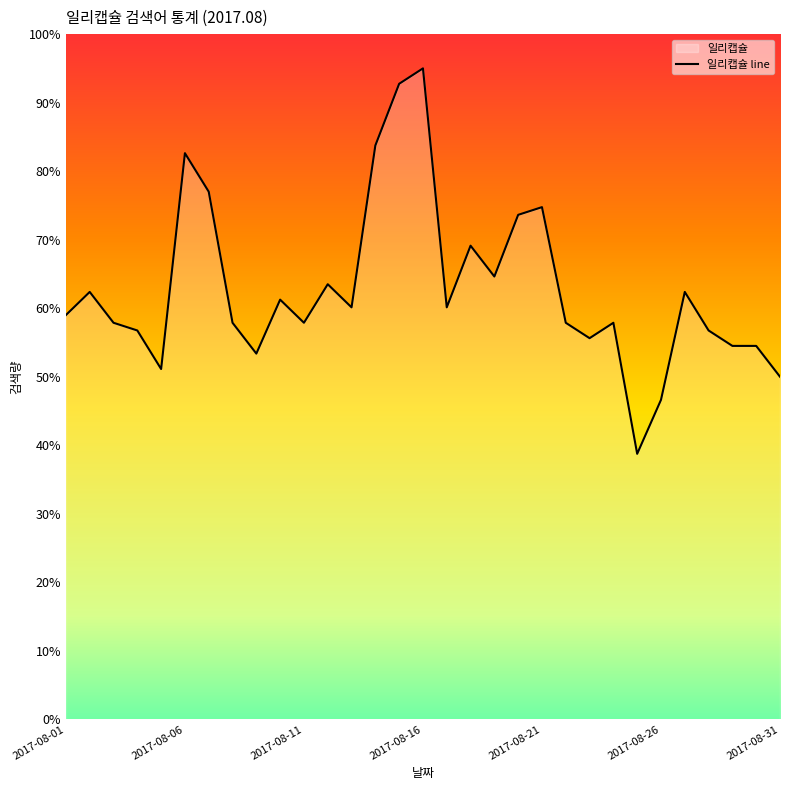

How many interior local valleys (lower than both neighbors) does the data have?

8